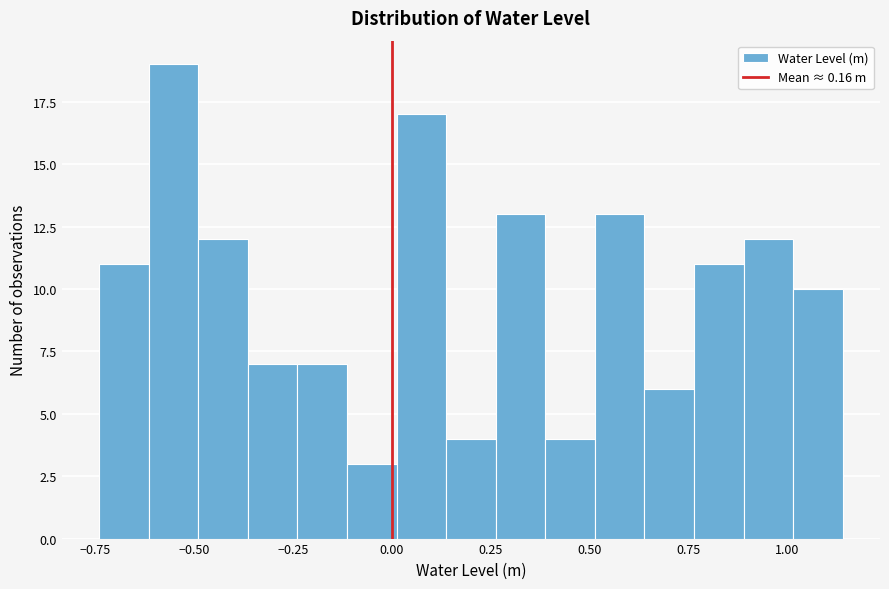

Read against the x-axis, roughly where is the centre of the tallest bar?

-0.55